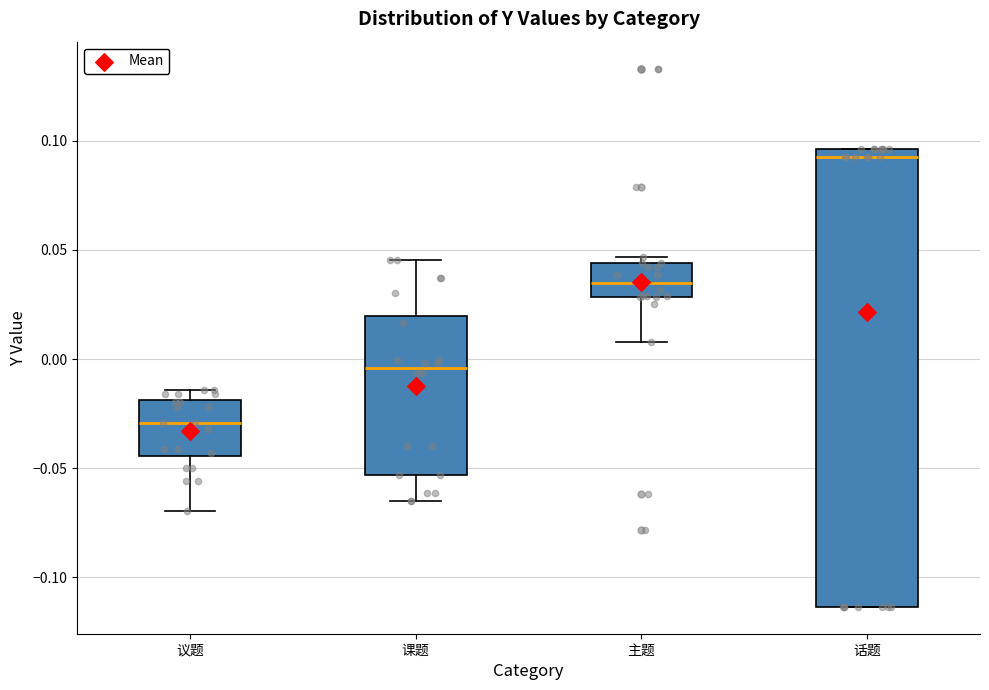

Reading left to right, read every box against the y-axis: the position of its median line, the range the box covers, and the ends of its whiskers. The values are not printed on the chart, so give them approximately, as read against the axis.

议题: median -0.030, box -0.045 to -0.020, whiskers -0.070 to -0.015
课题: median -0.005, box -0.055 to 0.020, whiskers -0.065 to 0.045
主题: median 0.035, box 0.030 to 0.045, whiskers 0.010 to 0.045 (just above the box's upper edge)
话题: median 0.090, box -0.115 to 0.095, whiskers -0.115 to 0.095